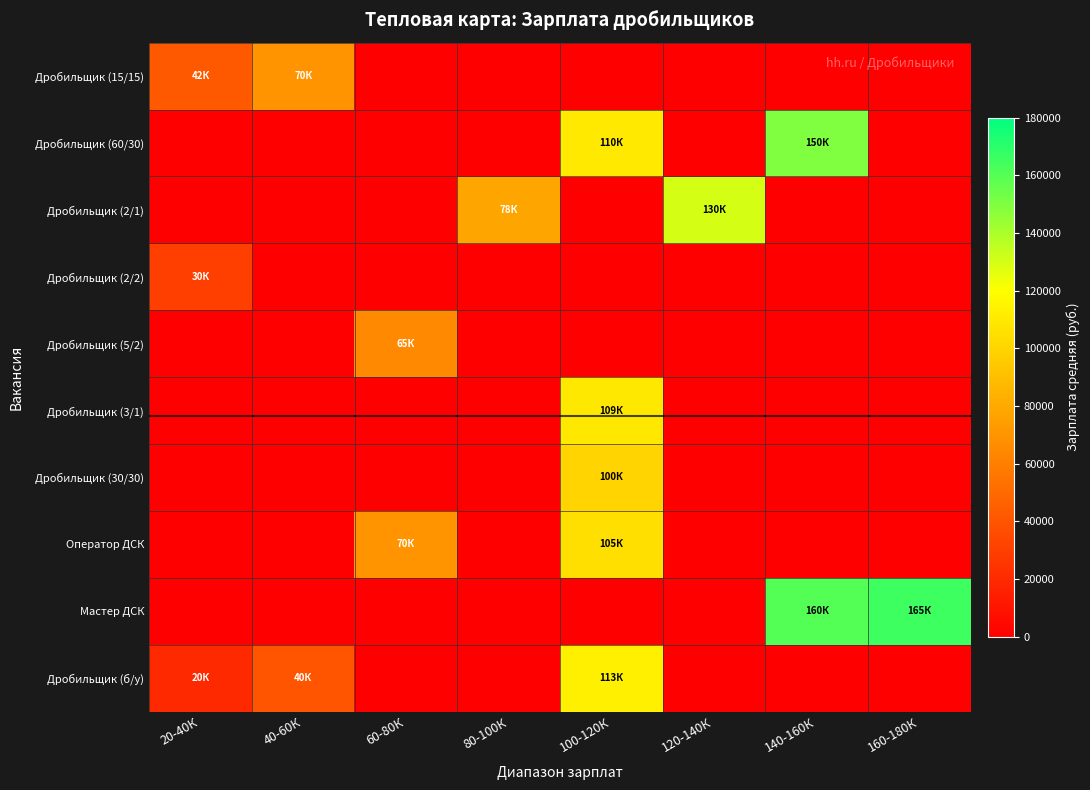

Rank the series at 80-100К from lowest to highest value.

Дробильщик (15/15), Дробильщик (60/30), Дробильщик (2/2), Дробильщик (5/2), Дробильщик (3/1), Дробильщик (30/30), Оператор ДСК, Мастер ДСК, Дробильщик (б/у), Дробильщик (2/1)